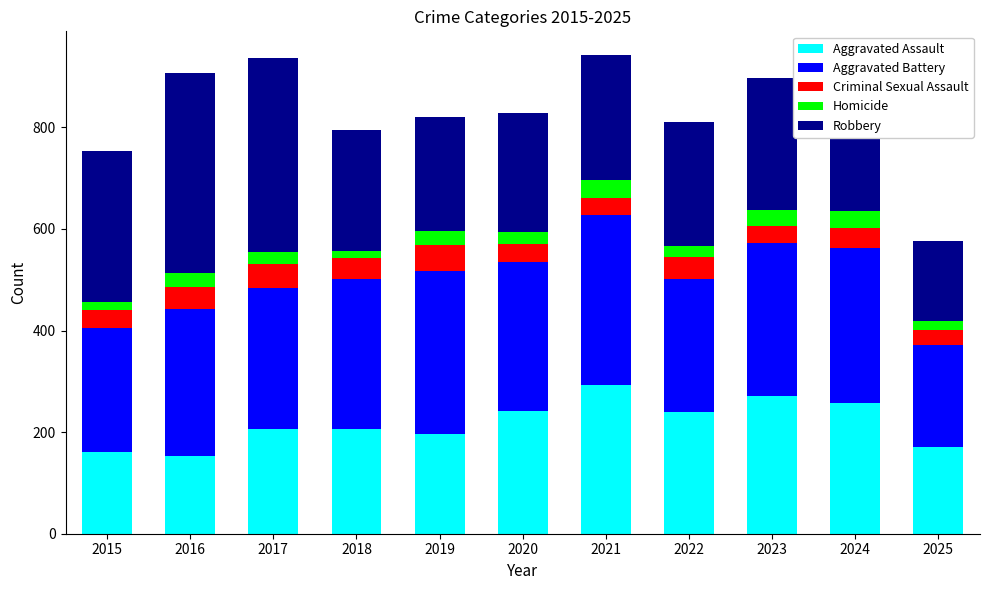

What is the total value across all series at 2017?

936